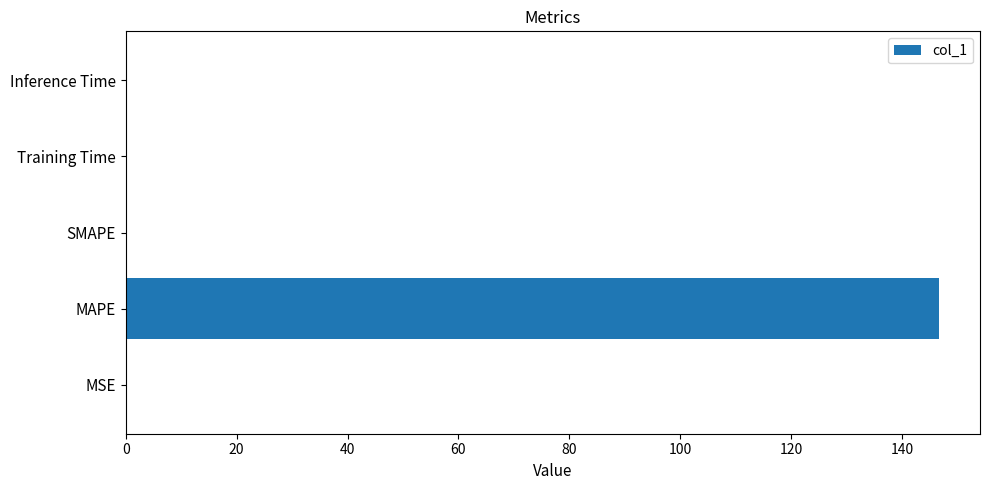

Read the value at MAPE.

146.7